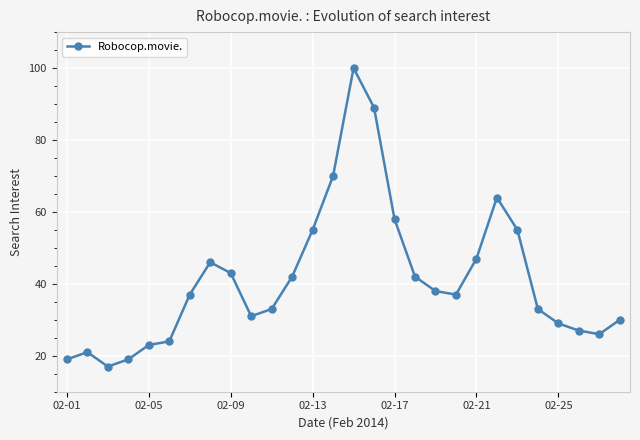

What is the difference between the second highest and second lowest values?

70